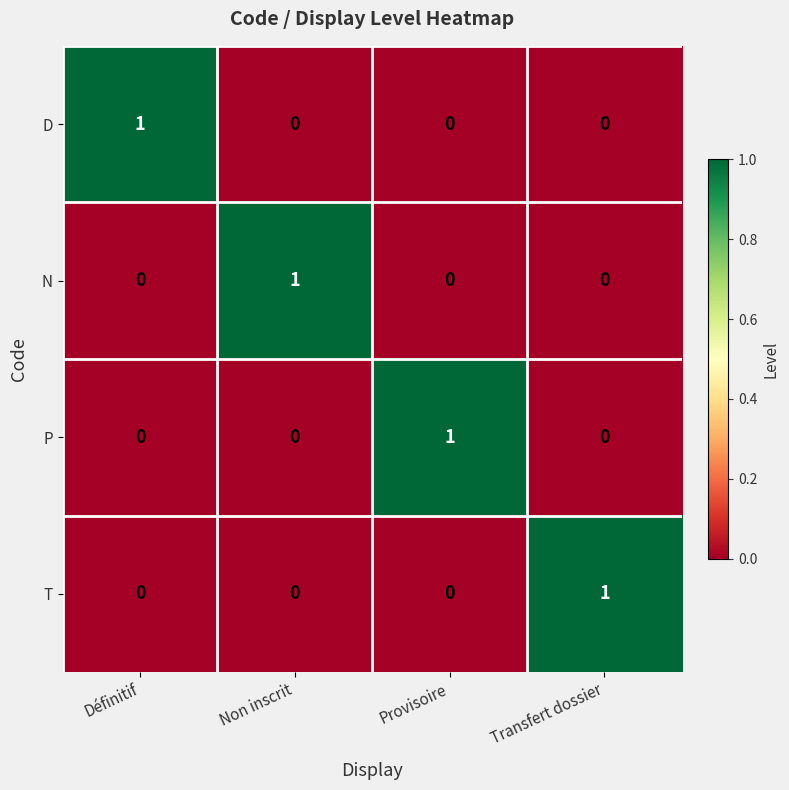

Reading left to right, extract all data points from this chart.

D: 1	0	0	0
N: 0	1	0	0
P: 0	0	1	0
T: 0	0	0	1